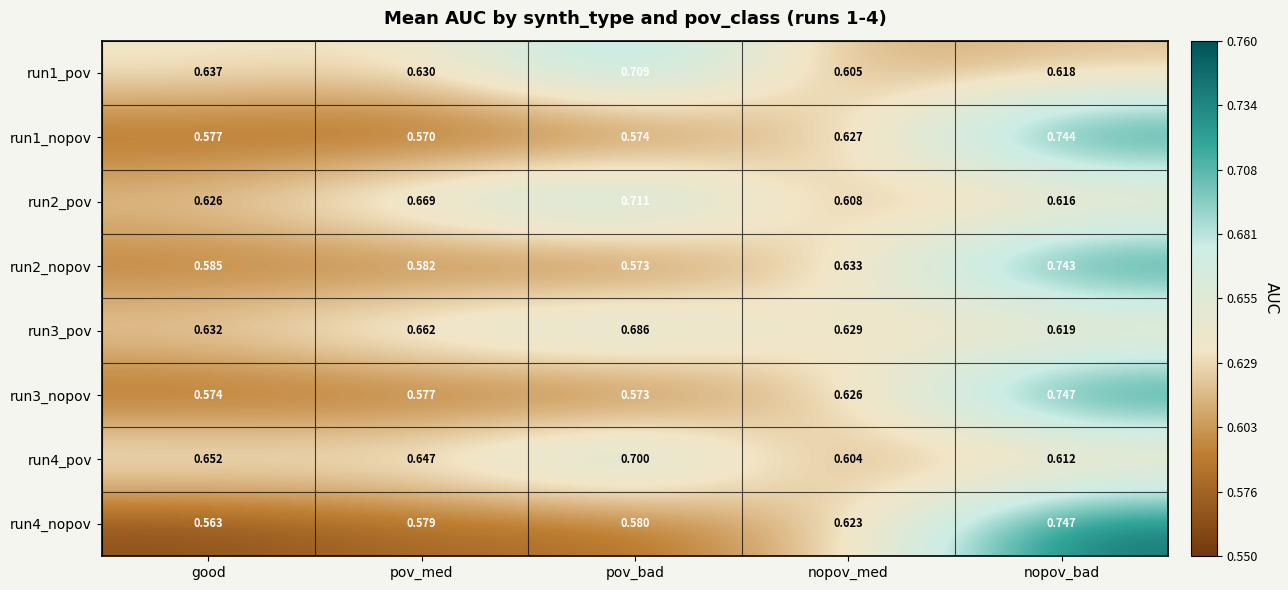

Which category has the highest value in the run2_pov series?

pov_bad